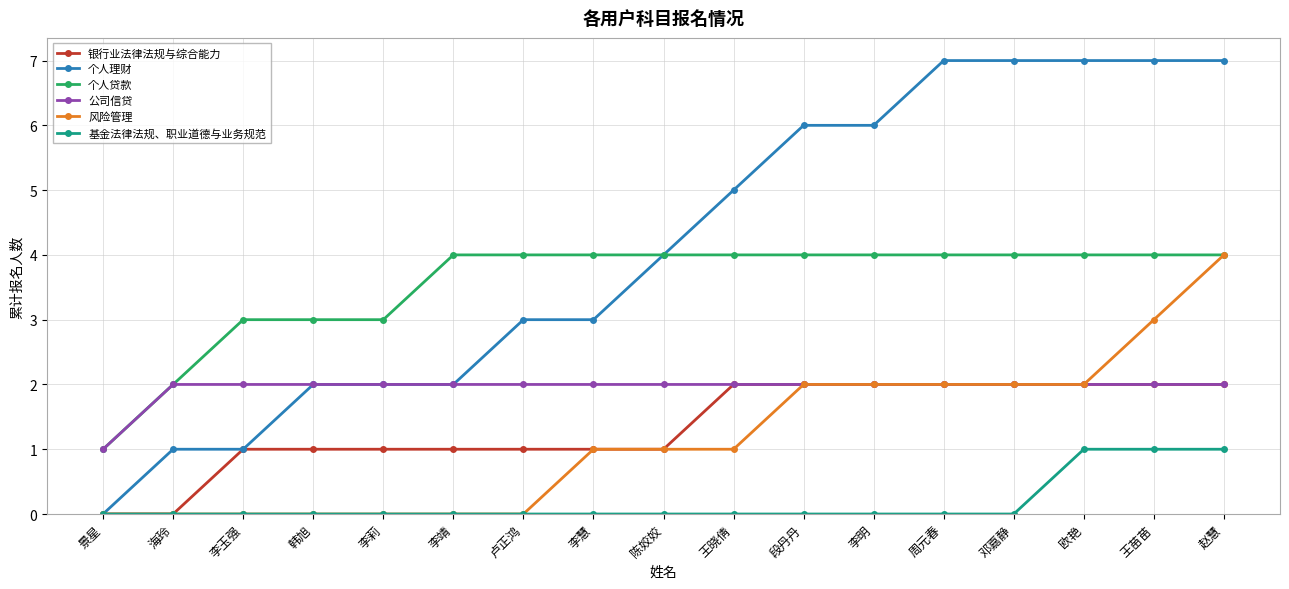

Count the 公司信贷 values in the range 2 to 3.

16